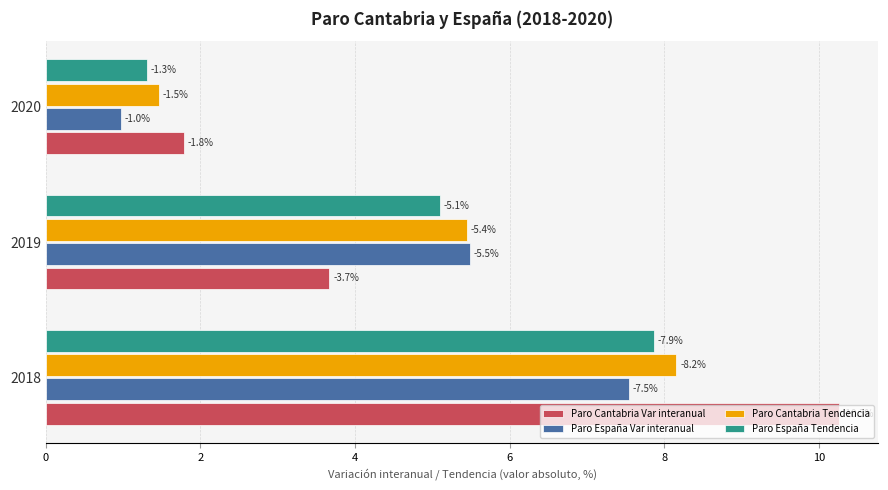

What are all the series names shown in the legend?

Paro Cantabria Var interanual, Paro España Var interanual, Paro Cantabria Tendencia, Paro España Tendencia